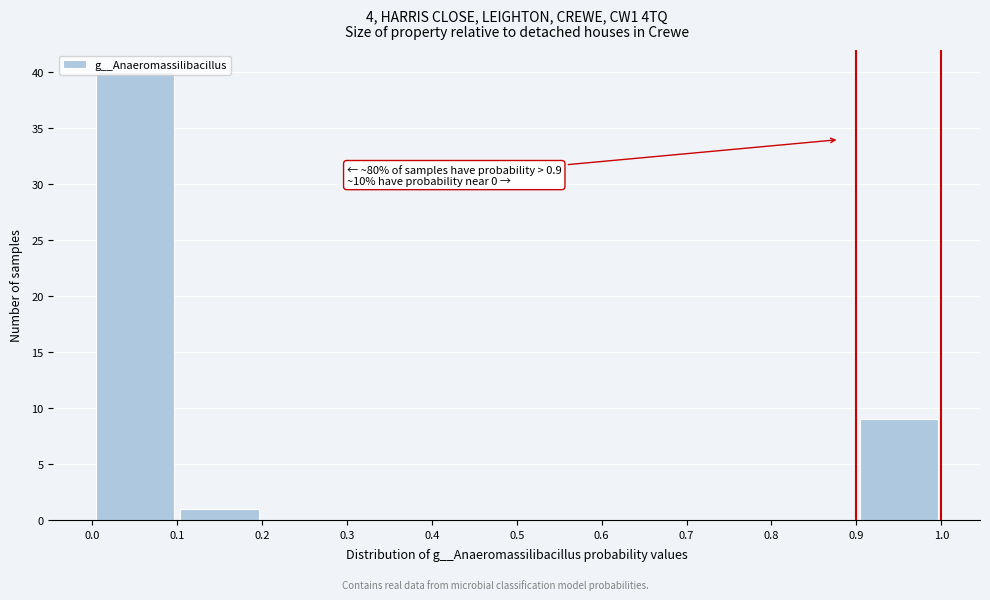

Over which range of the x-axis is the bar tallest?

0.0 to 0.1